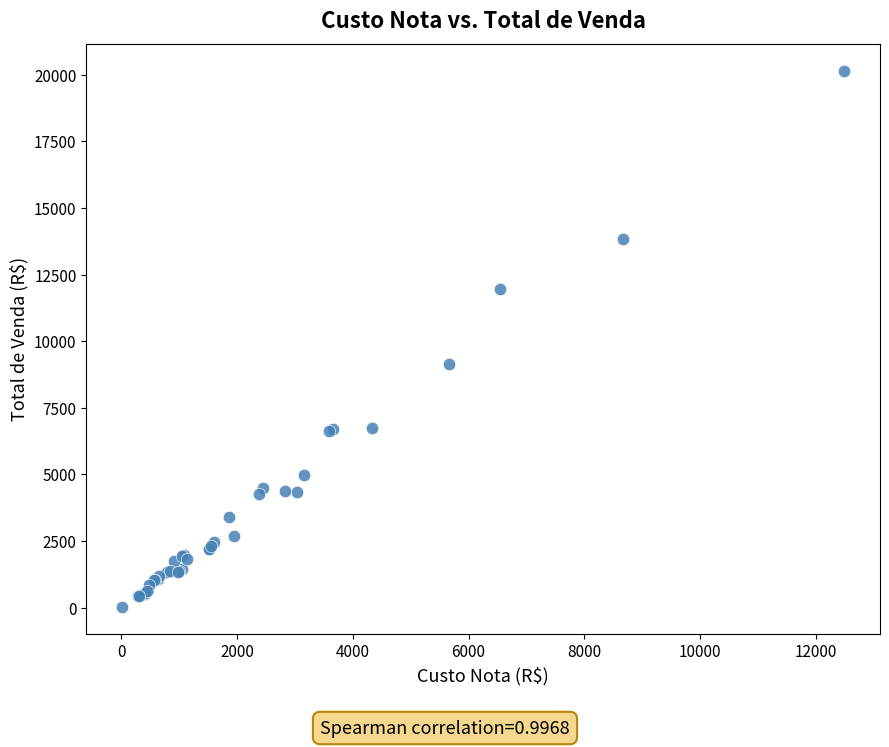

What Y value in the scatter plot is closest to 10087?

9129.0